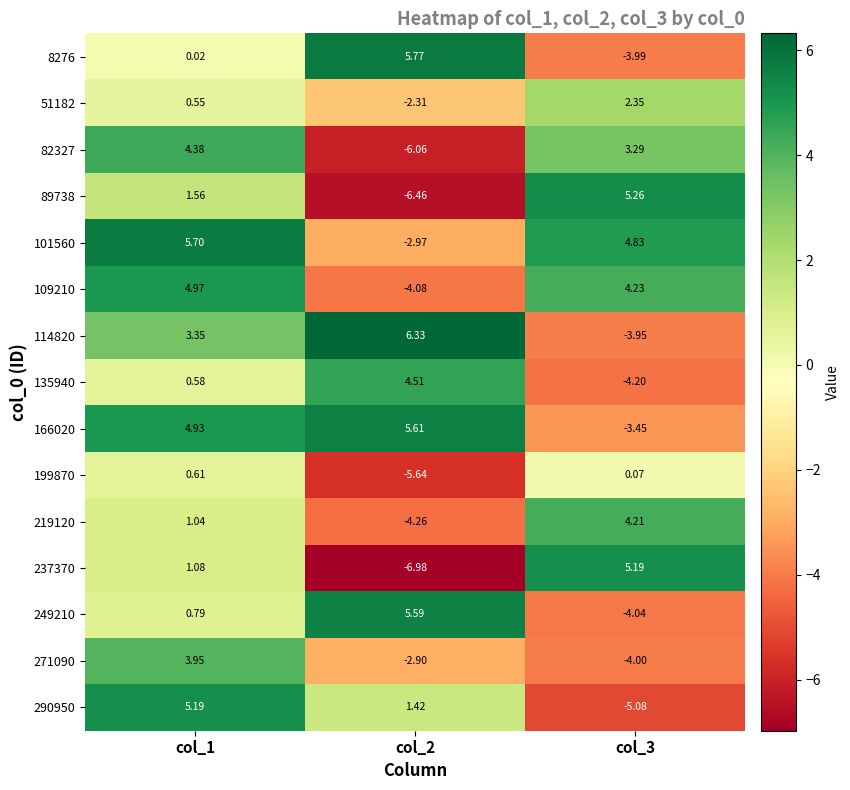

Is the value of 199870 at col_1 greater than the value of 135940 at col_1?

Yes